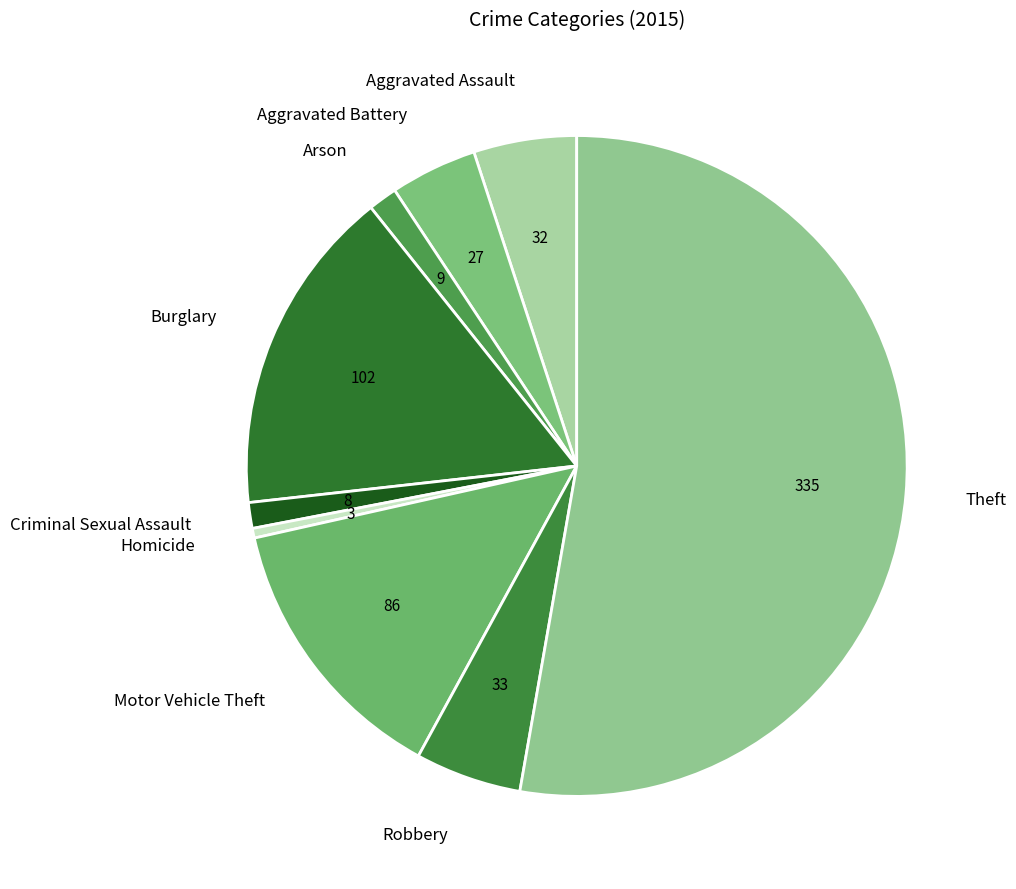

Which category has the smallest portion of the pie?

Homicide